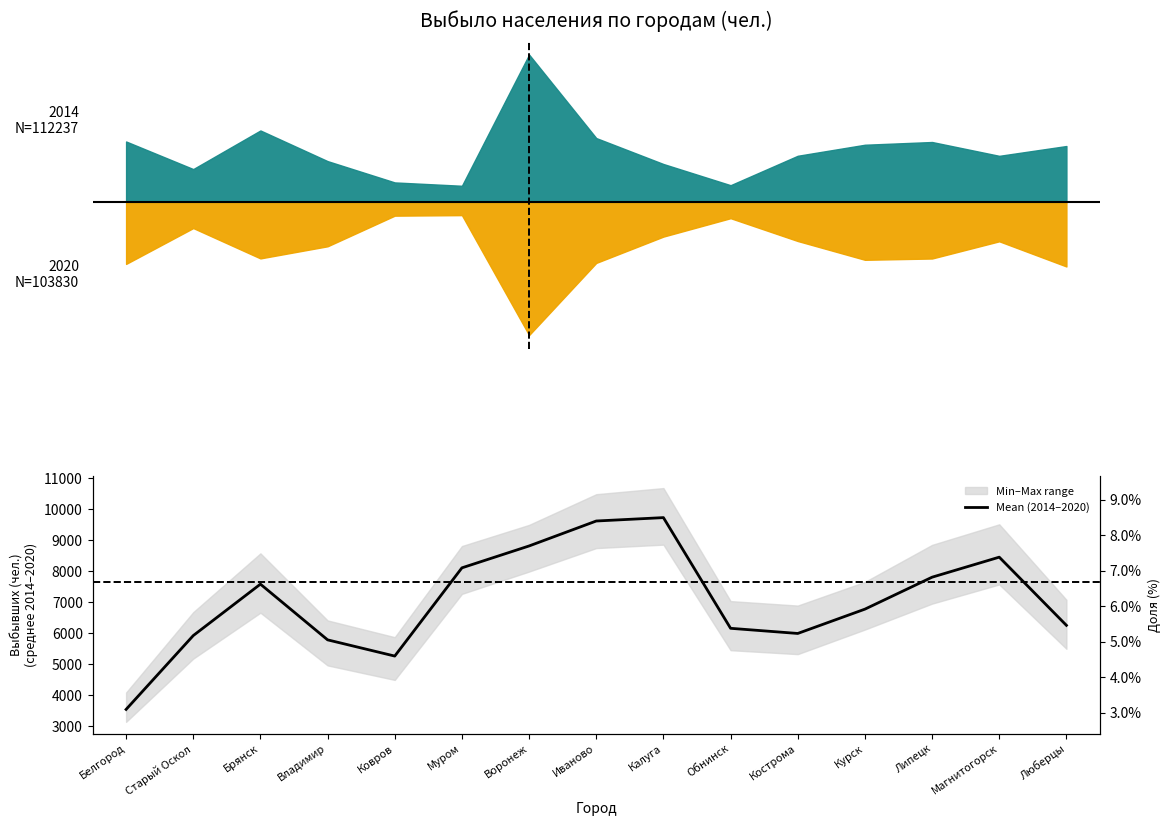

The chart shows a value of 14352.4 at Магнитогорск. True or false?

False